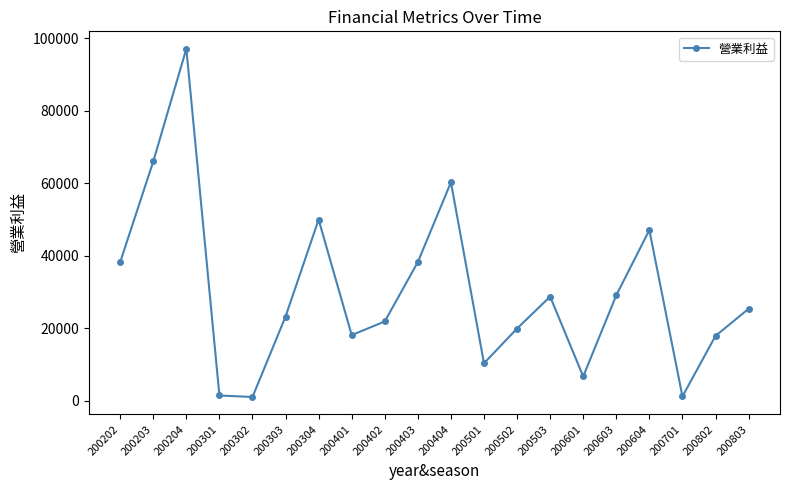

What is the greatest value displayed?

97143